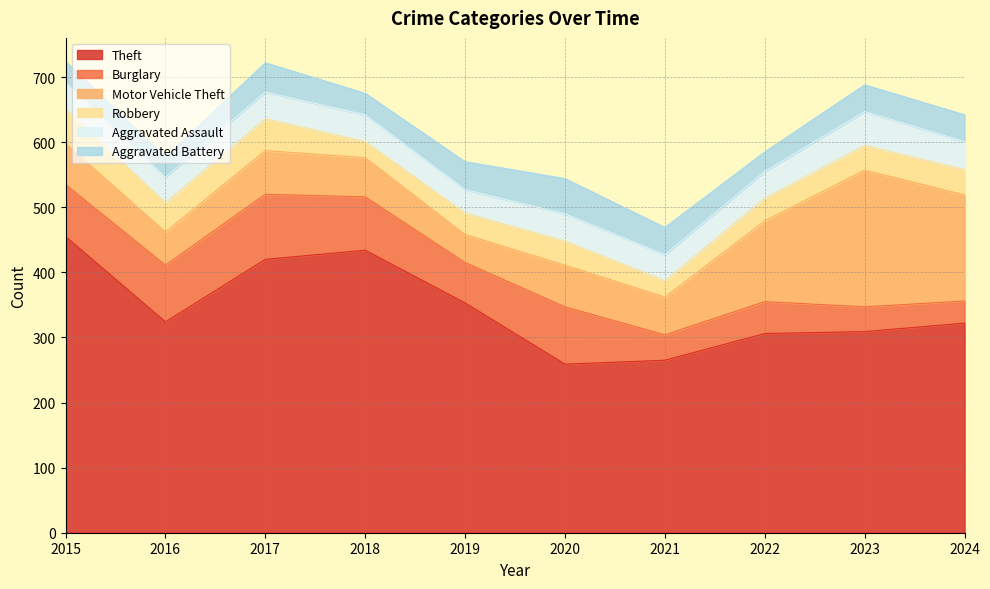

Reading right to left, list all the values displayed in this chart.

Theft: 2024=322	2023=309	2022=306	2021=265	2020=259	2019=353	2018=434	2017=420	2016=324	2015=455
Burglary: 2024=34	2023=38	2022=49	2021=39	2020=88	2019=62	2018=82	2017=100	2016=87	2015=80
Motor Vehicle Theft: 2024=163	2023=210	2022=124	2021=58	2020=64	2019=43	2018=60	2017=67	2016=51	2015=63
Robbery: 2024=39	2023=38	2022=35	2021=25	2020=37	2019=33	2018=25	2017=49	2016=45	2015=53
Aggravated Assault: 2024=43	2023=52	2022=41	2021=40	2020=42	2019=36	2018=41	2017=41	2016=39	2015=41
Aggravated Battery: 2024=41	2023=41	2022=30	2021=42	2020=54	2019=43	2018=33	2017=45	2016=31	2015=32